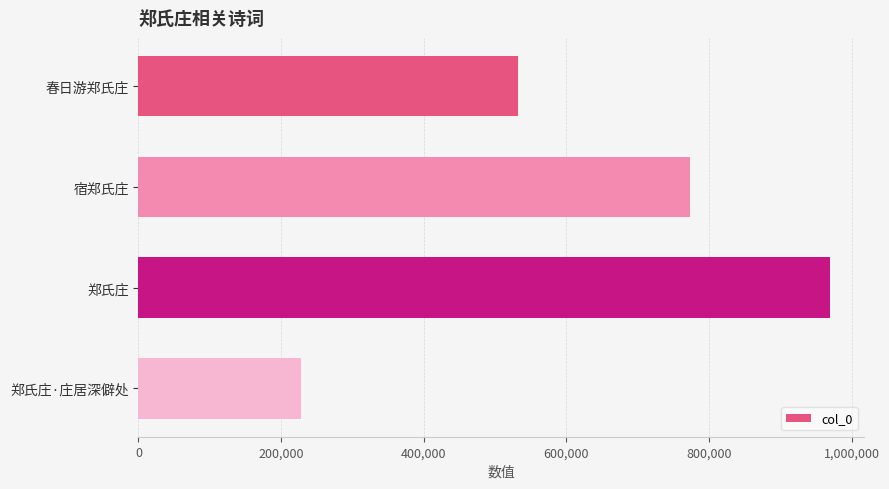

How many values are below 772794?

2